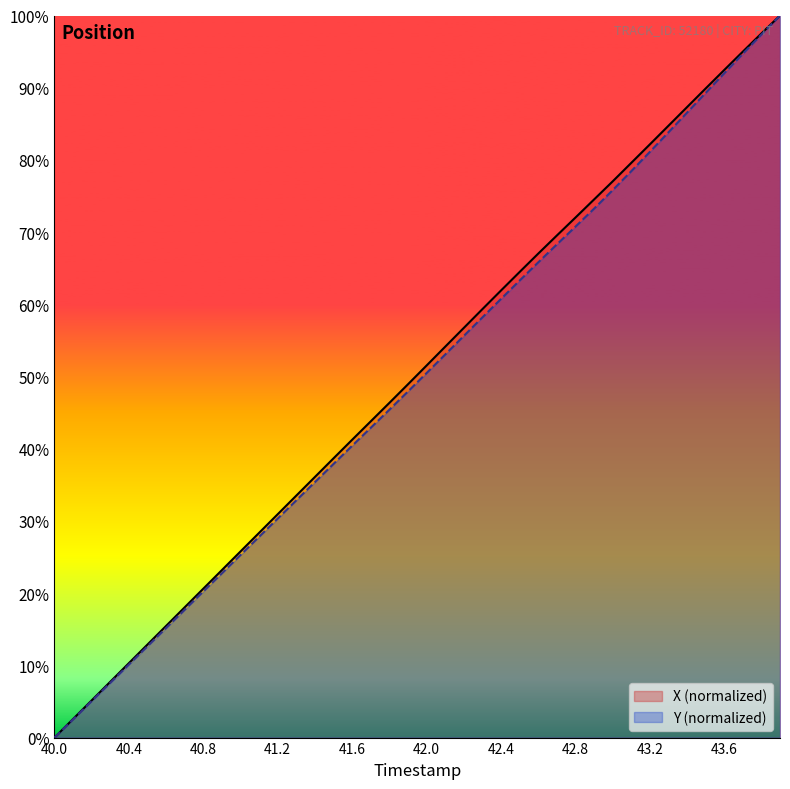

Which series has the largest total across all categories?

X